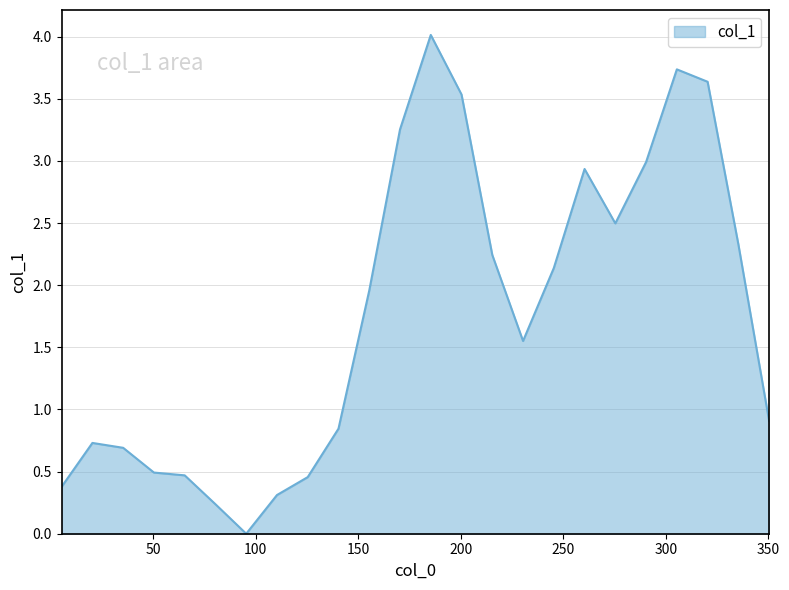

What is the greatest value displayed?

4.0